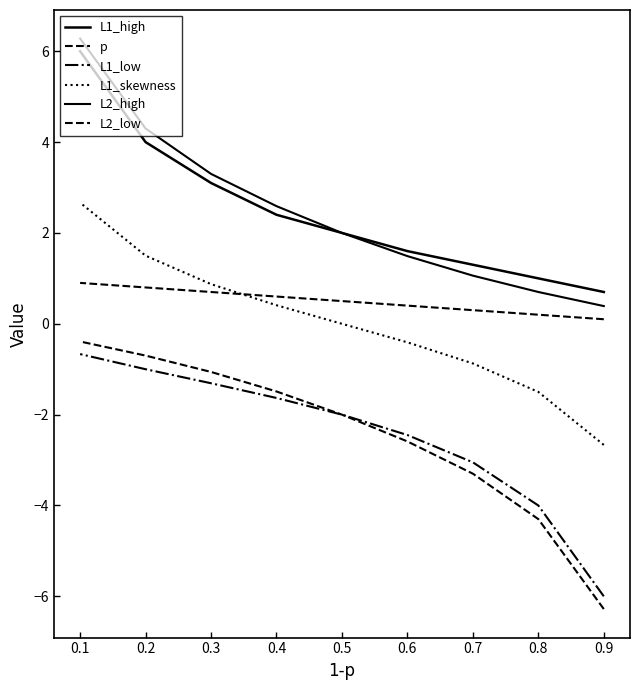

What is the average value of the L1_low series?

-2.5